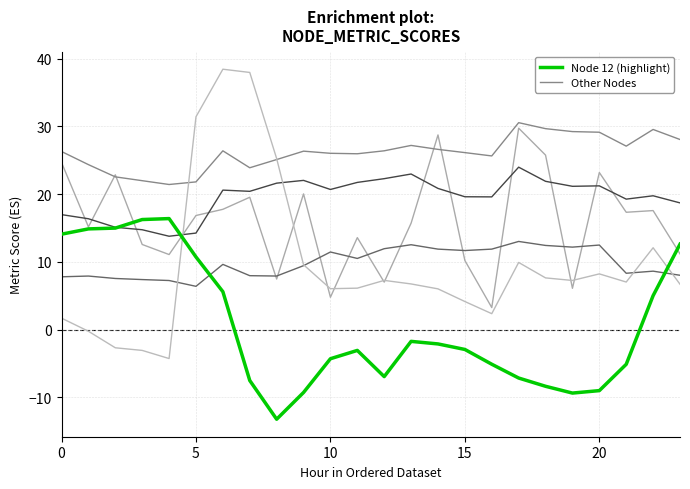

Does the chart have visible grid lines?

Yes